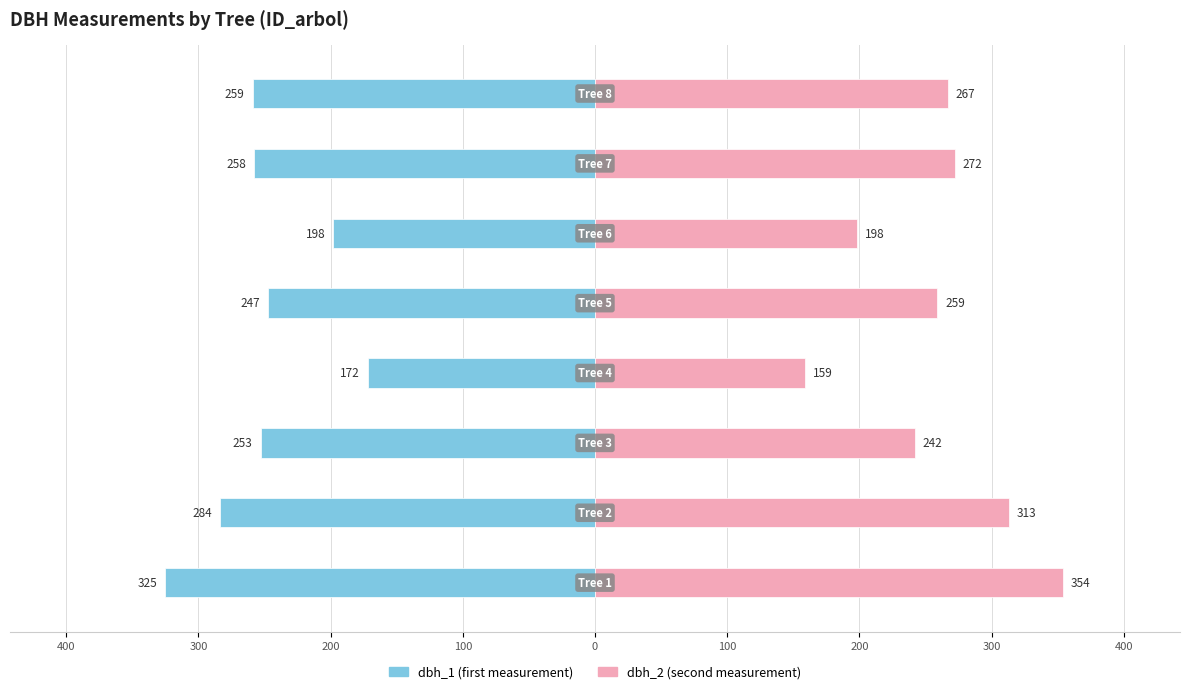

Count the number of categories in the chart.

8